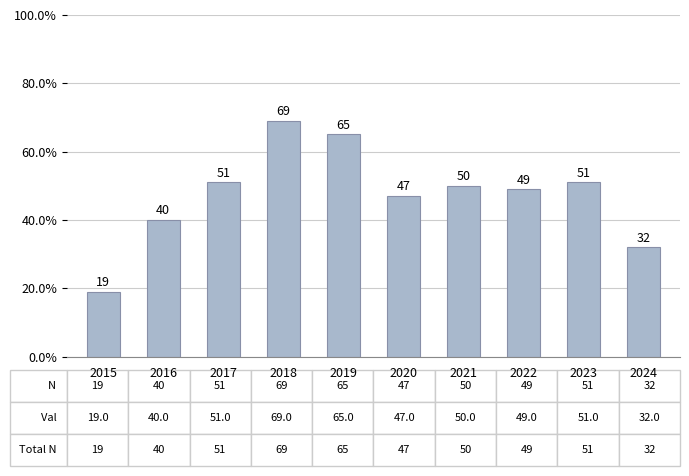

The value at 2021 is 50. True or false?

True